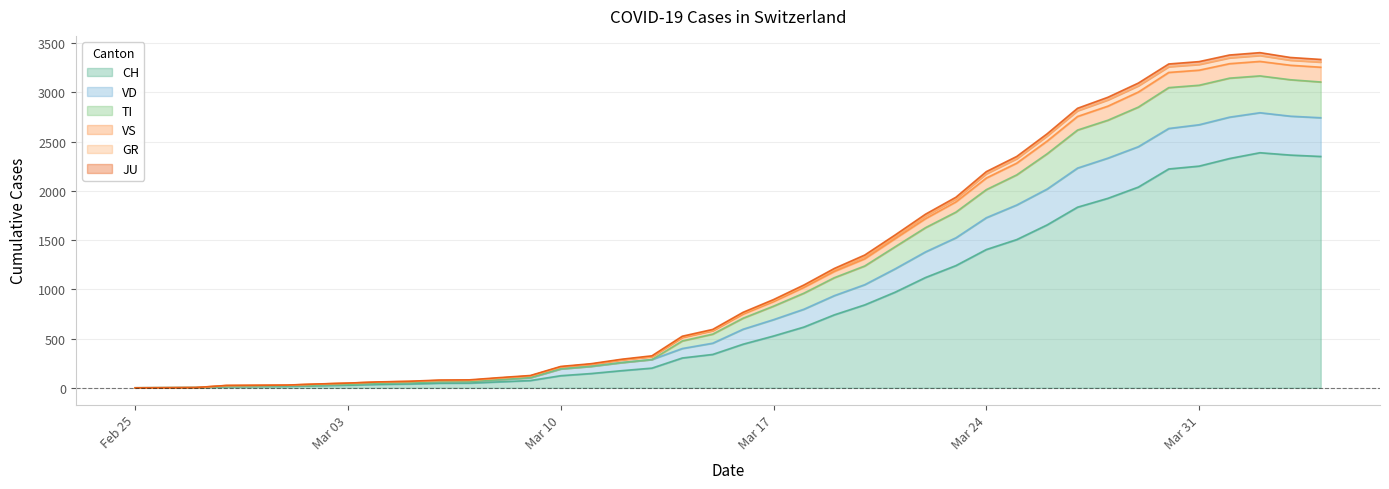

True or false: GR and VD cross at least once.

False